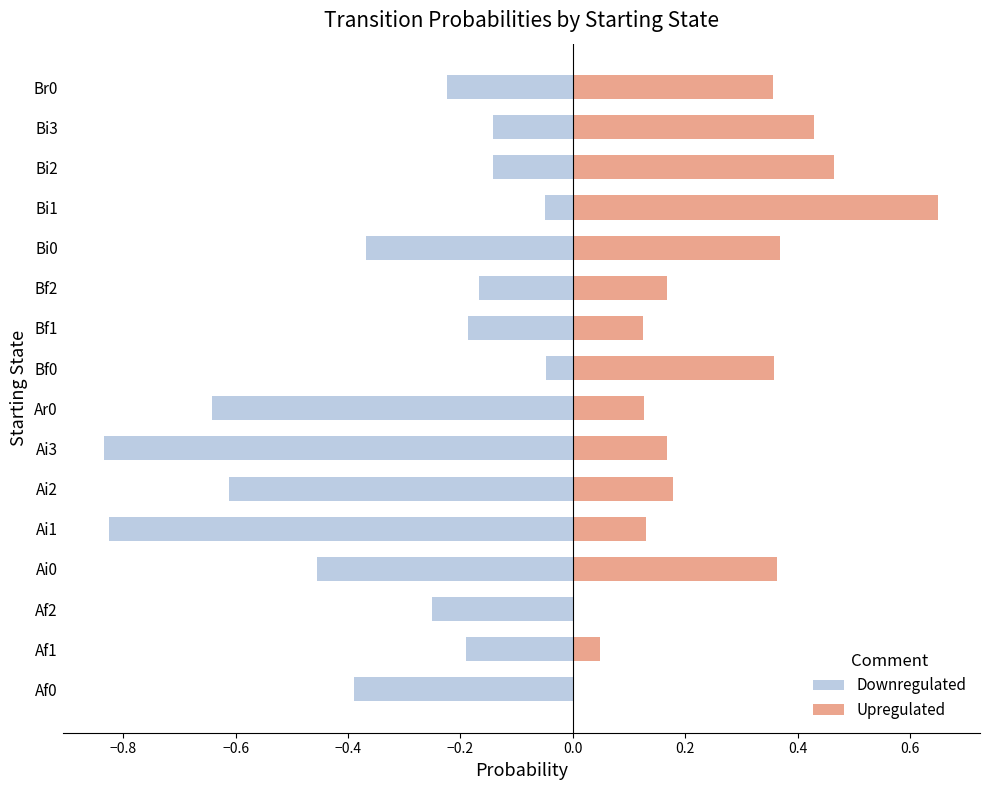

What is the spread (max minus min) of values at Ai2?

0.8